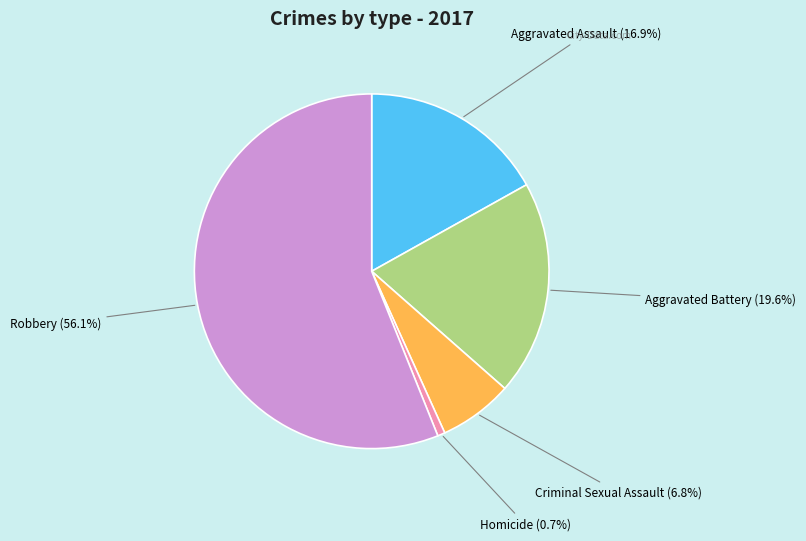

Count the number of slices in the pie.

5